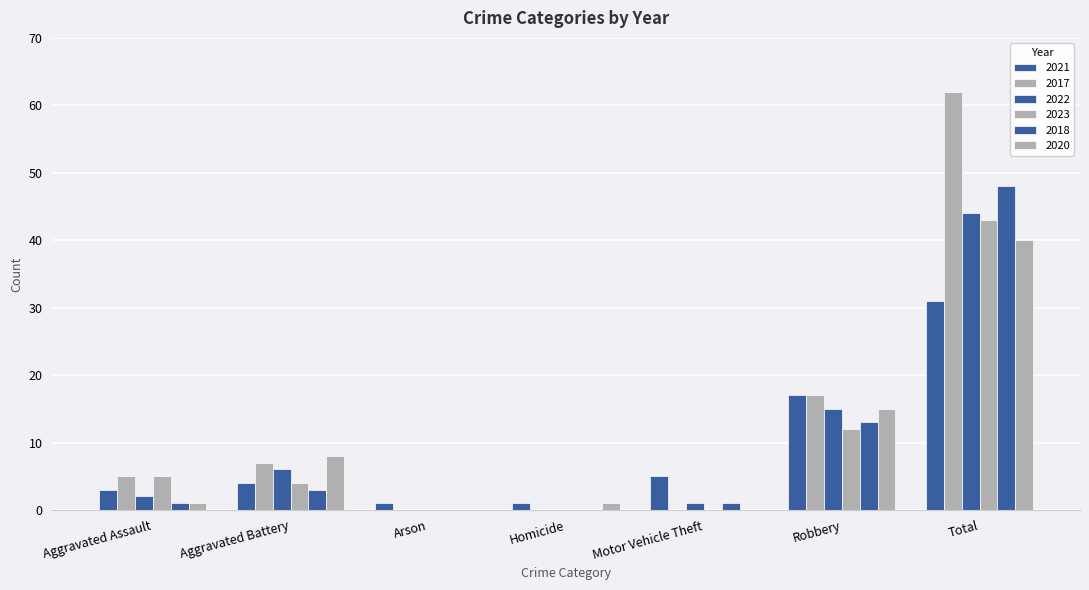

How many groups of bars are there?

7